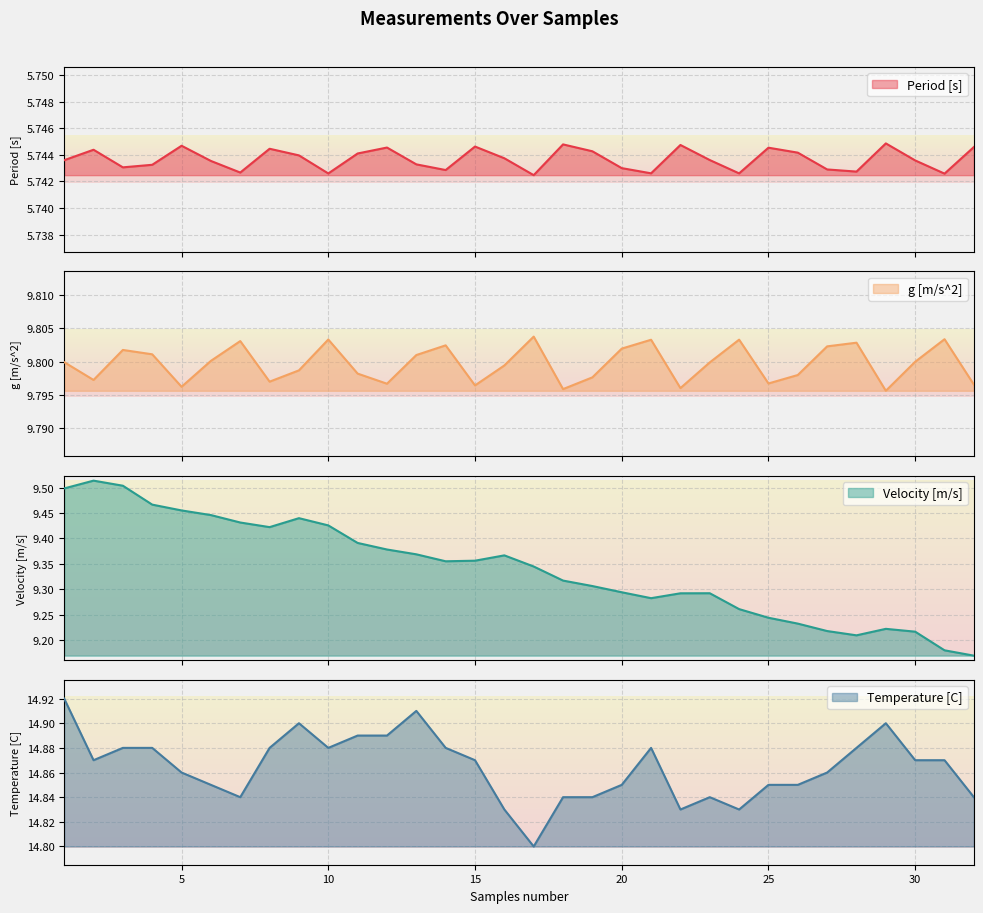

The Velocity [m/s] series shows 9.3 at 21. True or false?

True